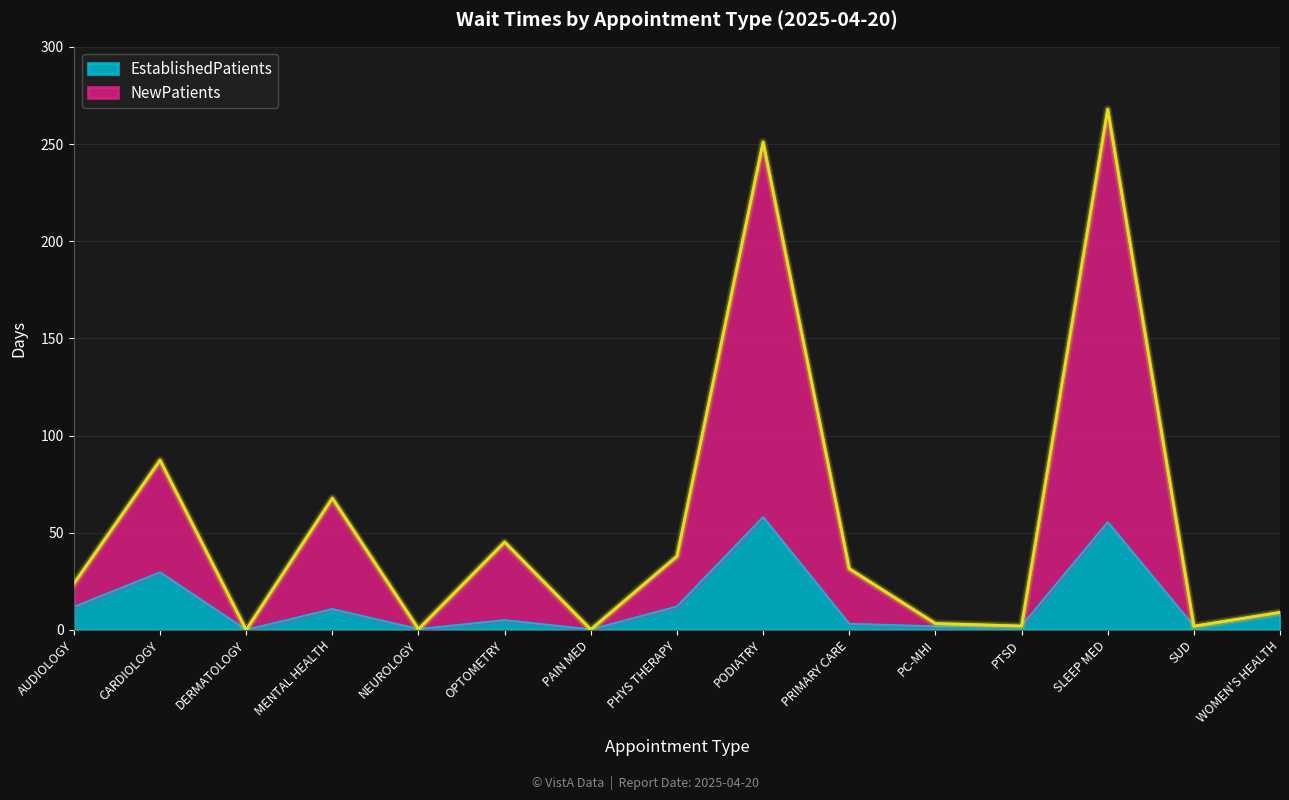

In EstablishedPatients, how many points are lower than both neighbors (excluding endpoints)?

5